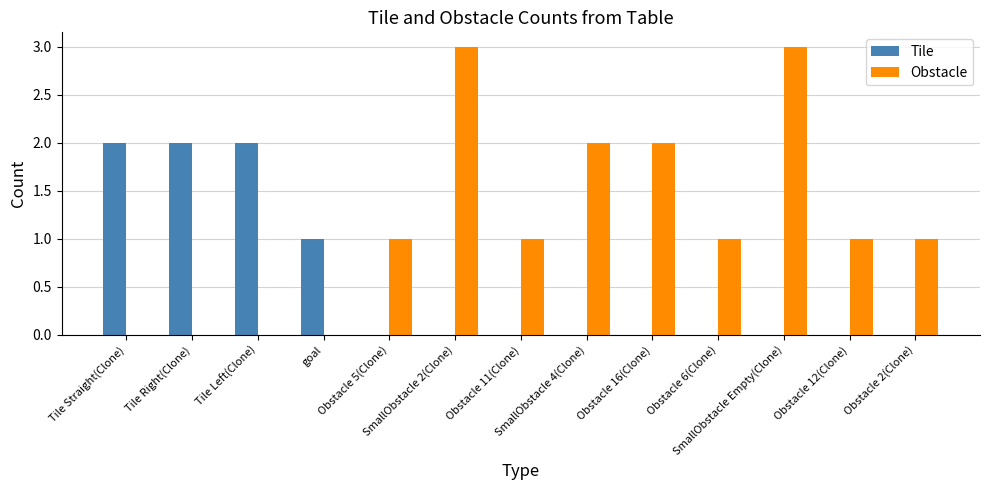

How many data points does each series have?

13